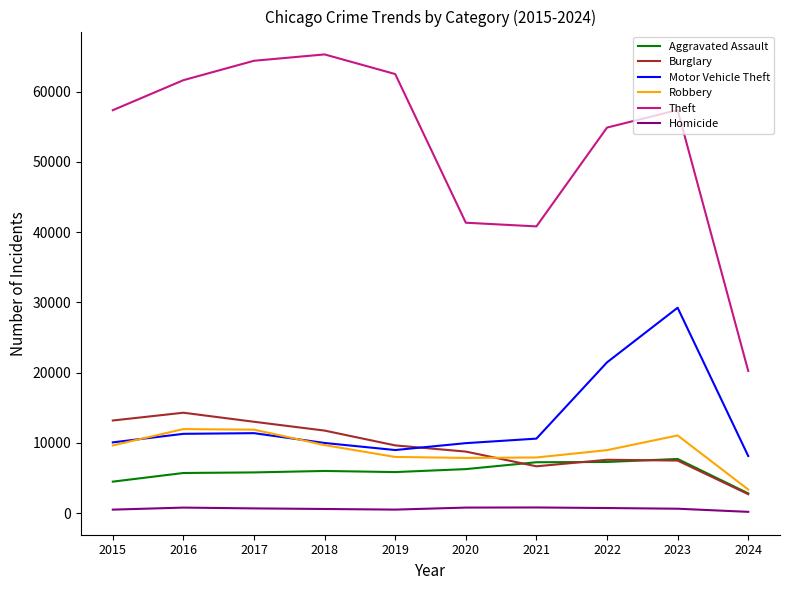

True or false: Motor Vehicle Theft and Theft intersect in this chart.

False